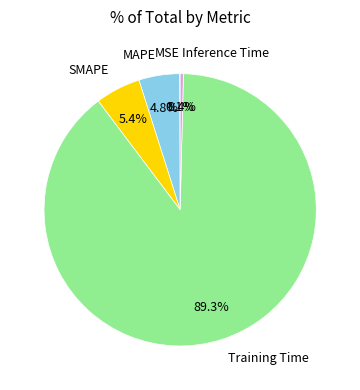

Does any single category account for the majority?

Yes